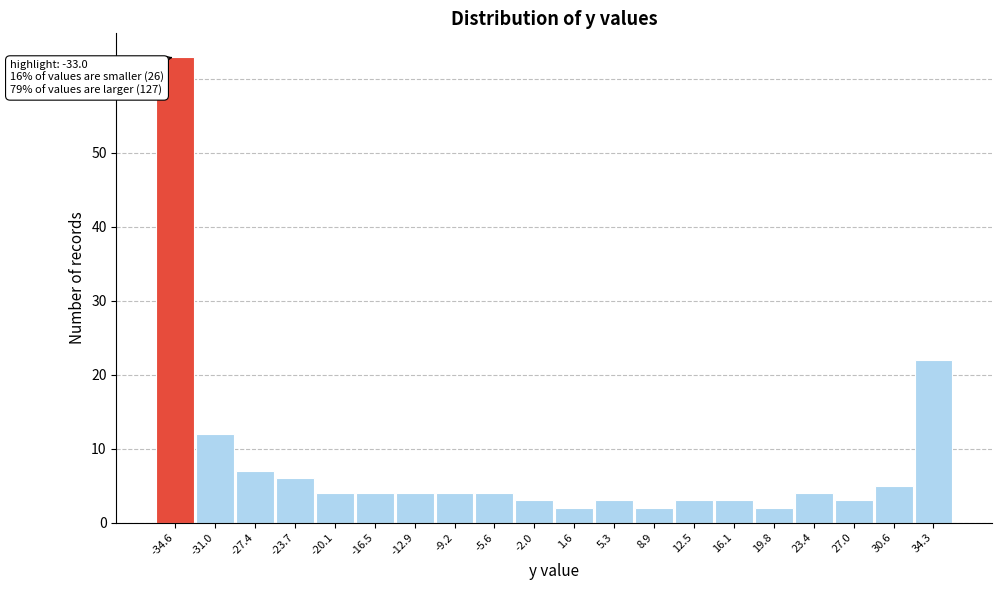

Reading left to right, list all the values displayed in this chart.

-34.6=63	-31.0=12	-27.4=7	-23.7=6	-20.1=4	-16.5=4	-12.9=4	-9.2=4	-5.6=4	-2.0=3	1.6=2	5.3=3	8.9=2	12.5=3	16.1=3	19.8=2	23.4=4	27.0=3	30.6=5	34.3=22